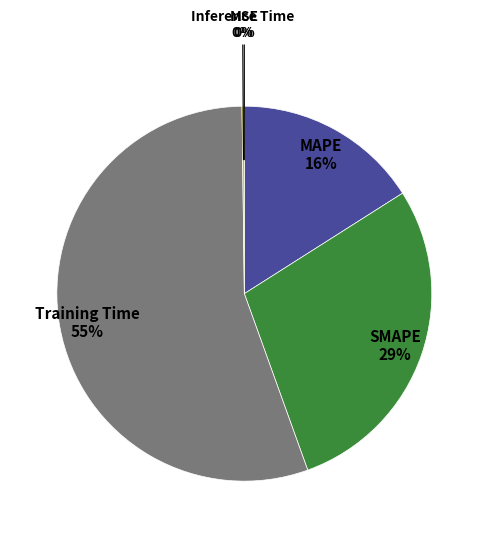

To the nearest percent, what is the average slice percentage?

20%